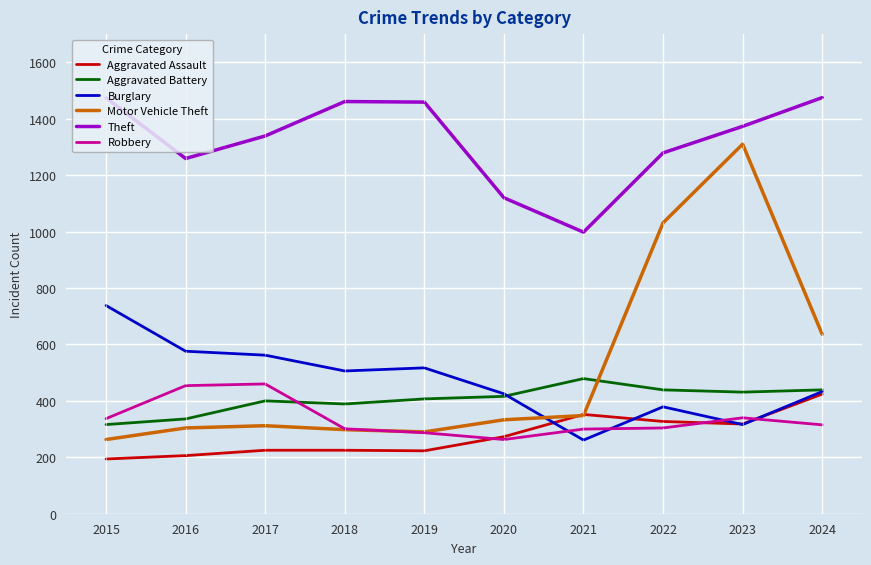

What is the maximum value for Robbery?

460